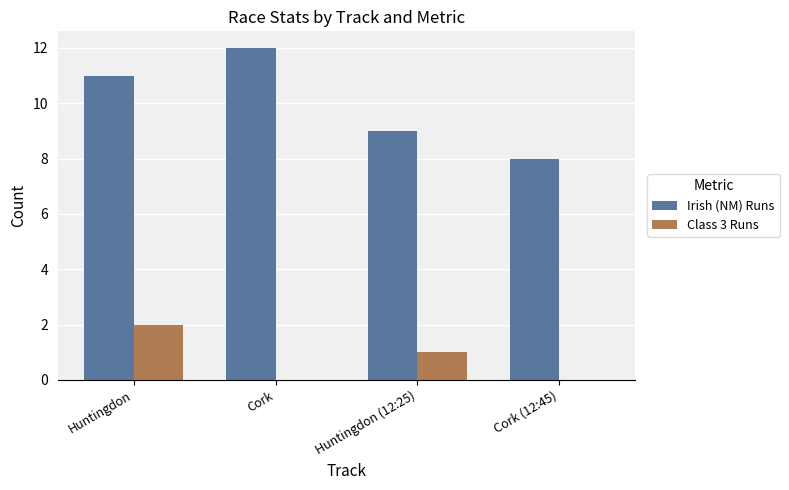

What is the sum of the Class 3 Runs values at Huntingdon and Huntingdon (12:25)?

3